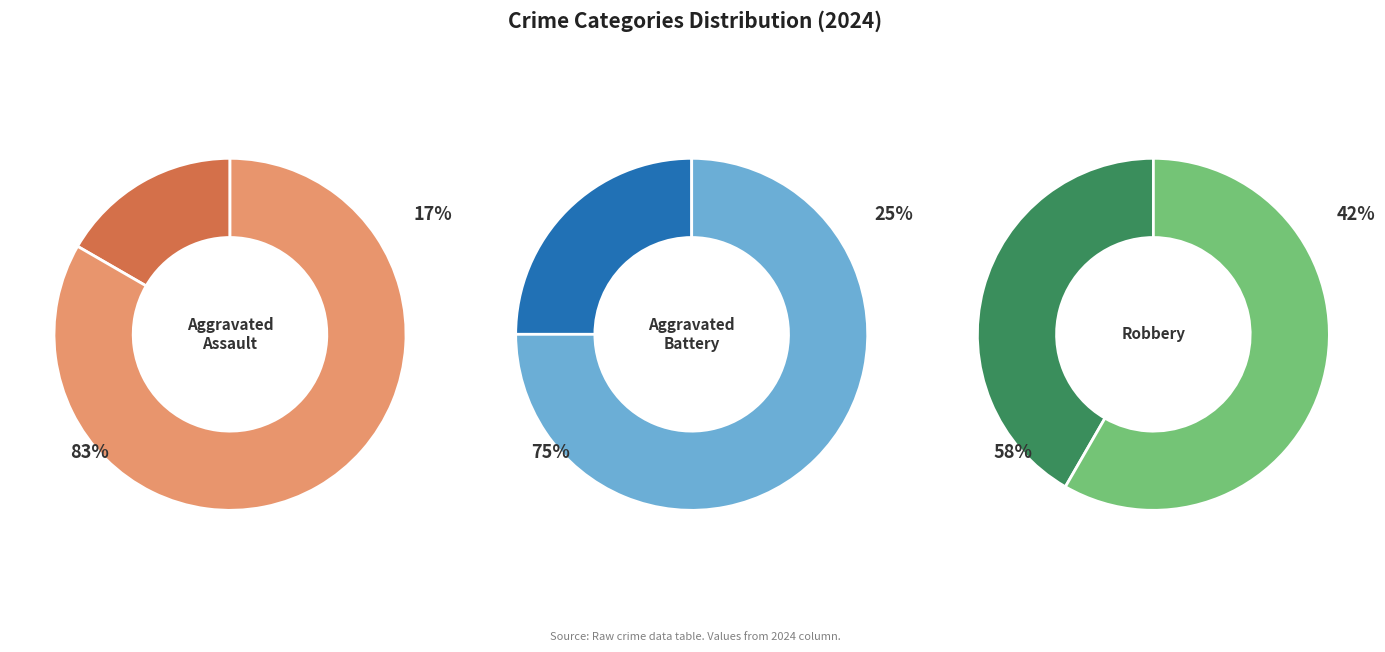

True or false: Aggravated Assault accounts for 17% of the total.

True